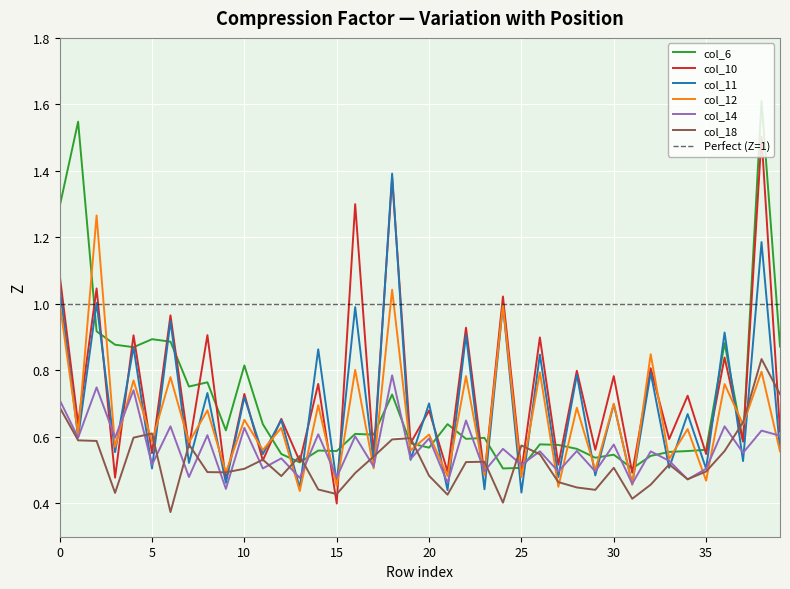

What is the sum of the col_18 values at 21 and 4?

1.0